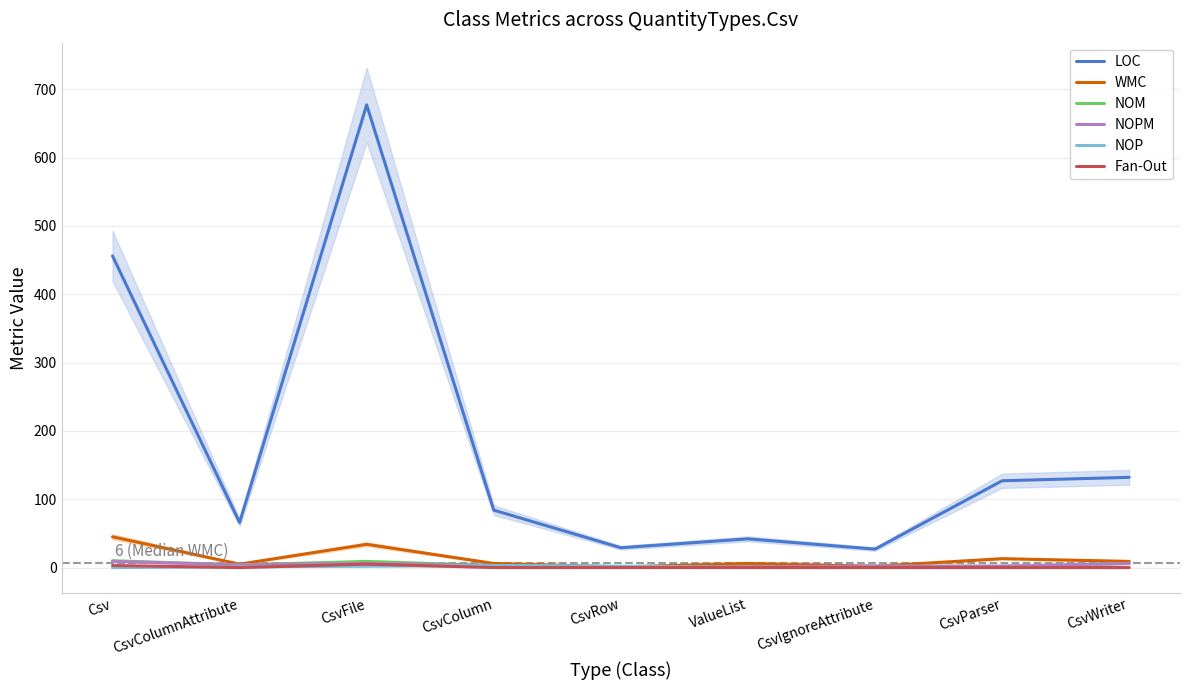

What is the total value across all series at CsvRow?

34